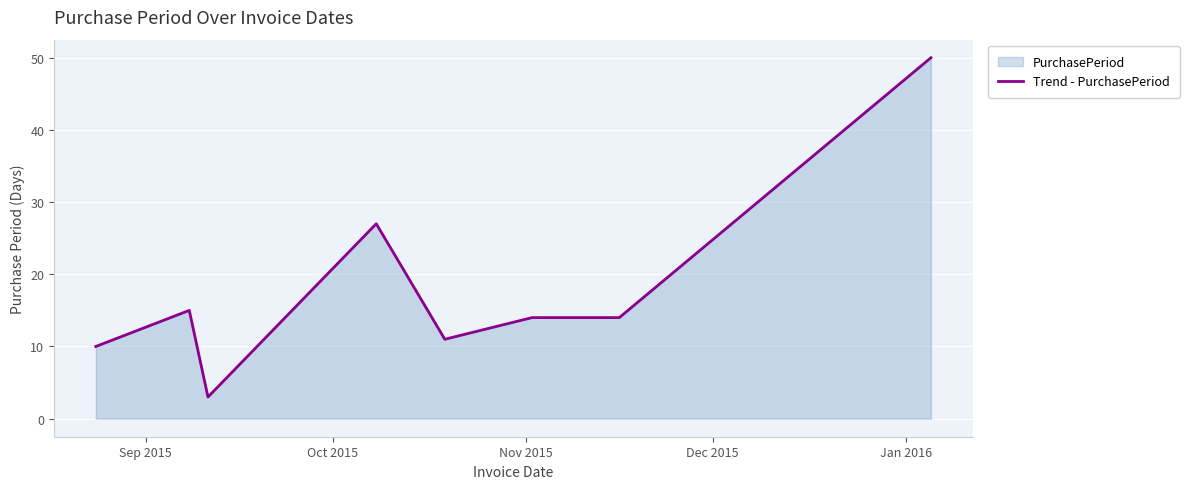

What is the smallest value displayed?

3